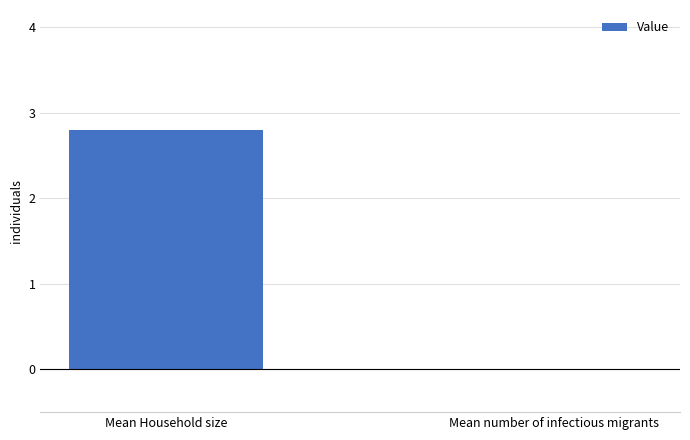

How many positive values are there?

1